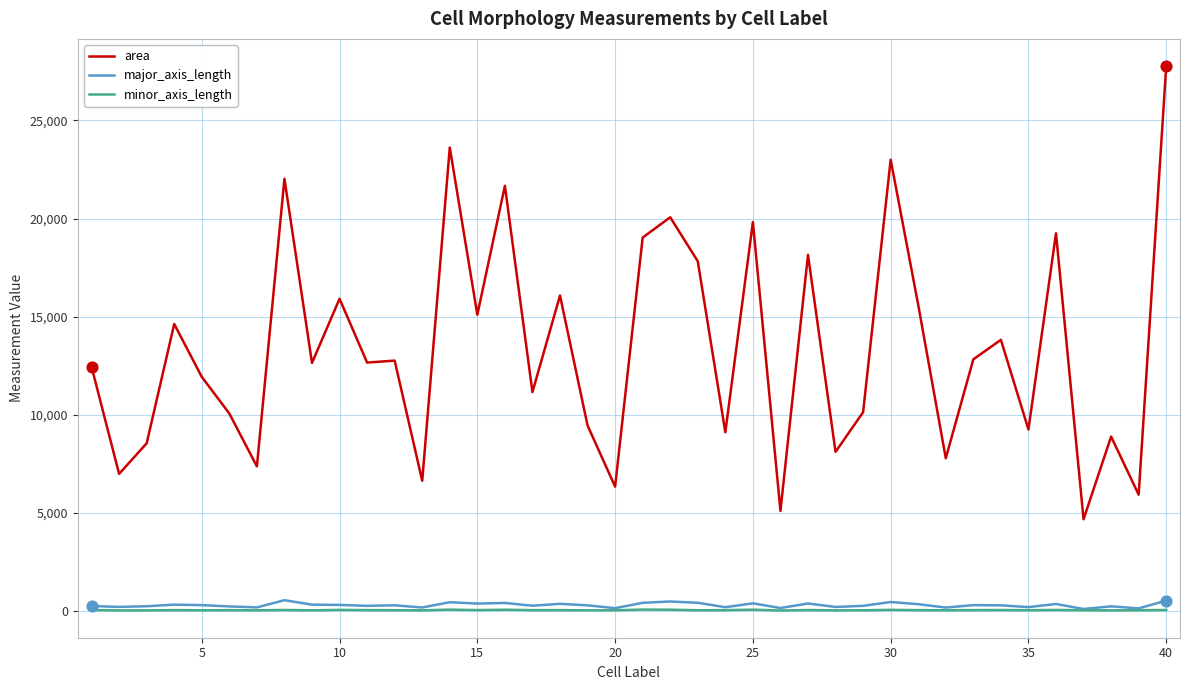

Which series has the largest range (max minus min)?

area